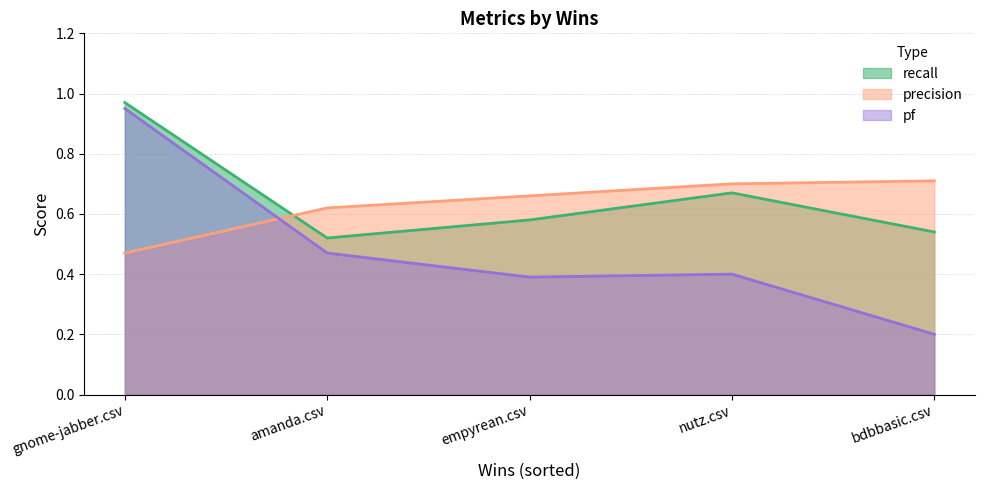

Which series has the widest spread of values?

pf